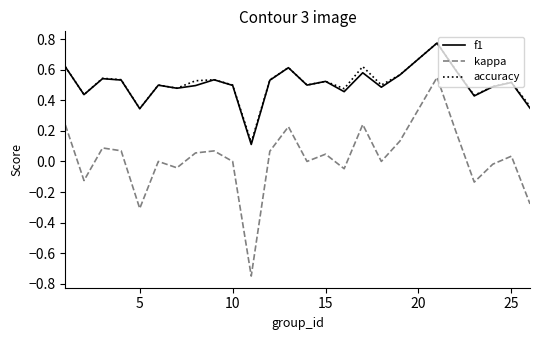

True or false: accuracy and kappa intersect in this chart.

False